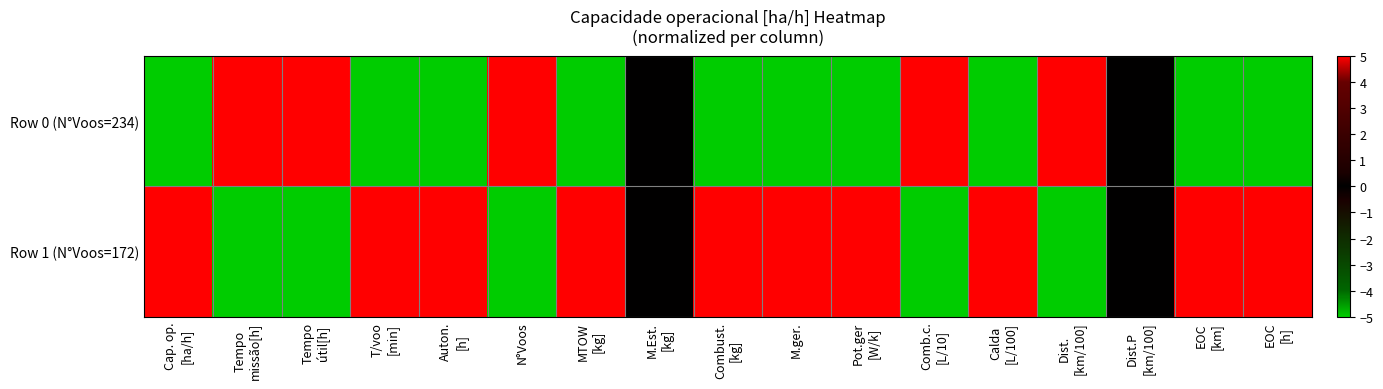

At which category is the sum across all series the highest?

Cap. op.
[ha/h]